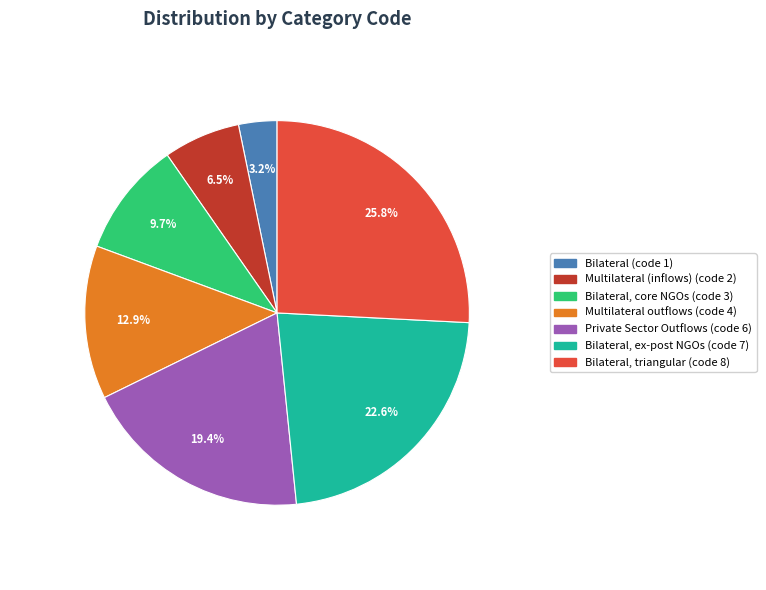

Is there a majority slice in this chart?

No